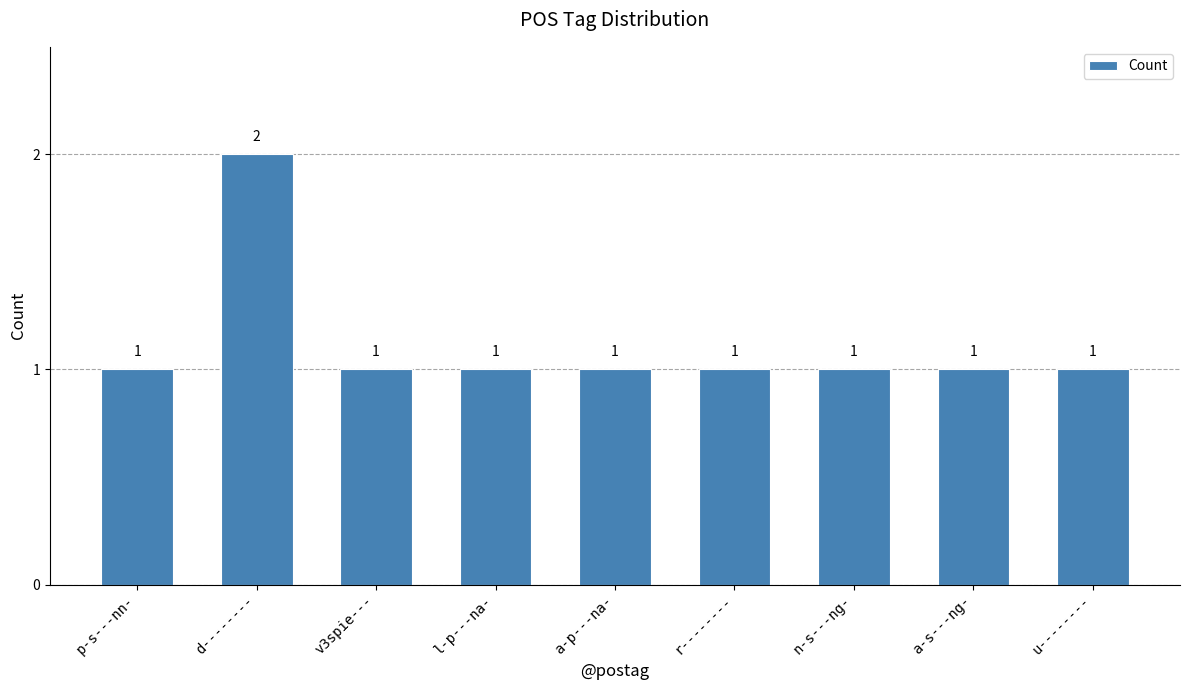

Approximately how many times larger is the value at l-p---na- compared to a-s---ng-?

1.0